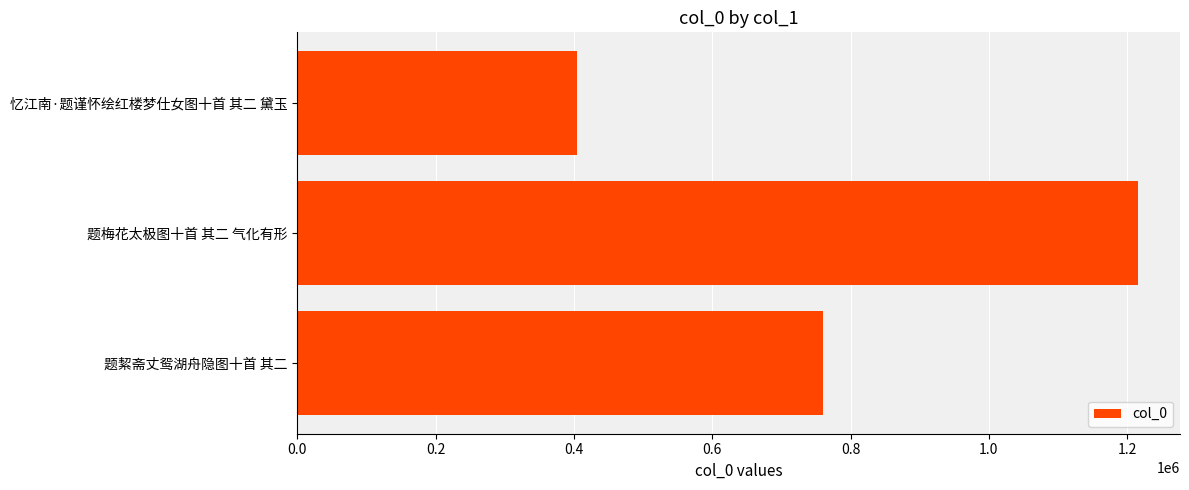

Which category has the highest value across all series?

题梅花太极图十首 其二 气化有形